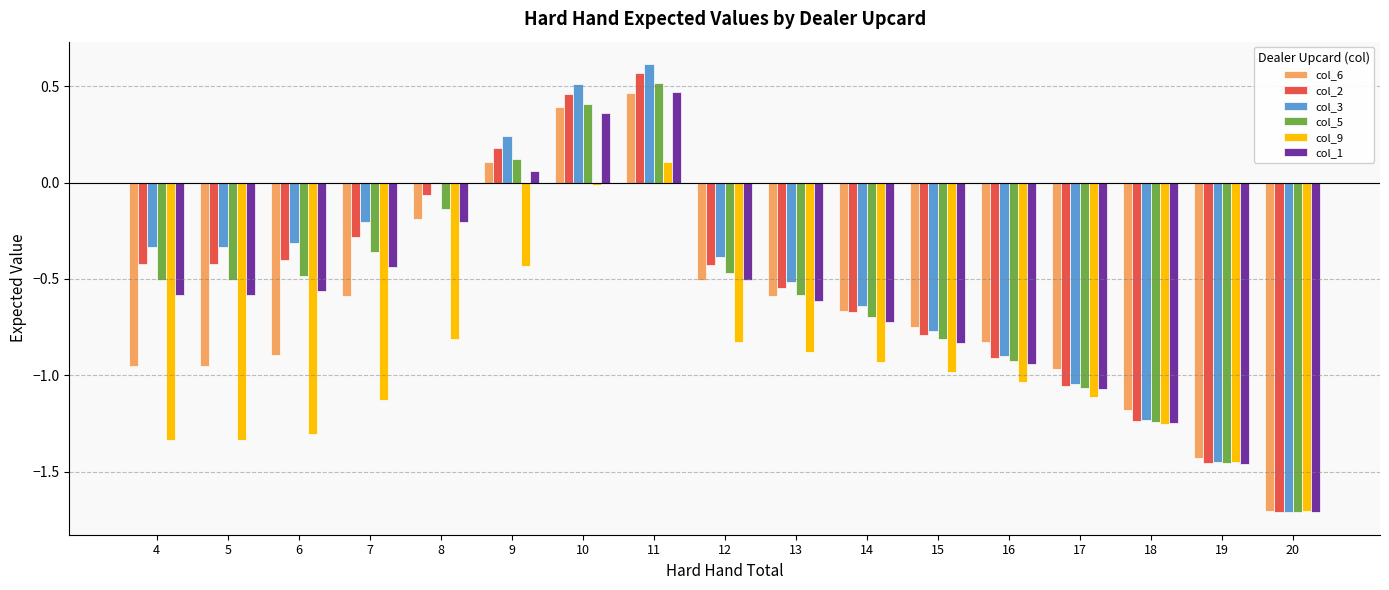

What is the sum of all col_5 values?

-9.9